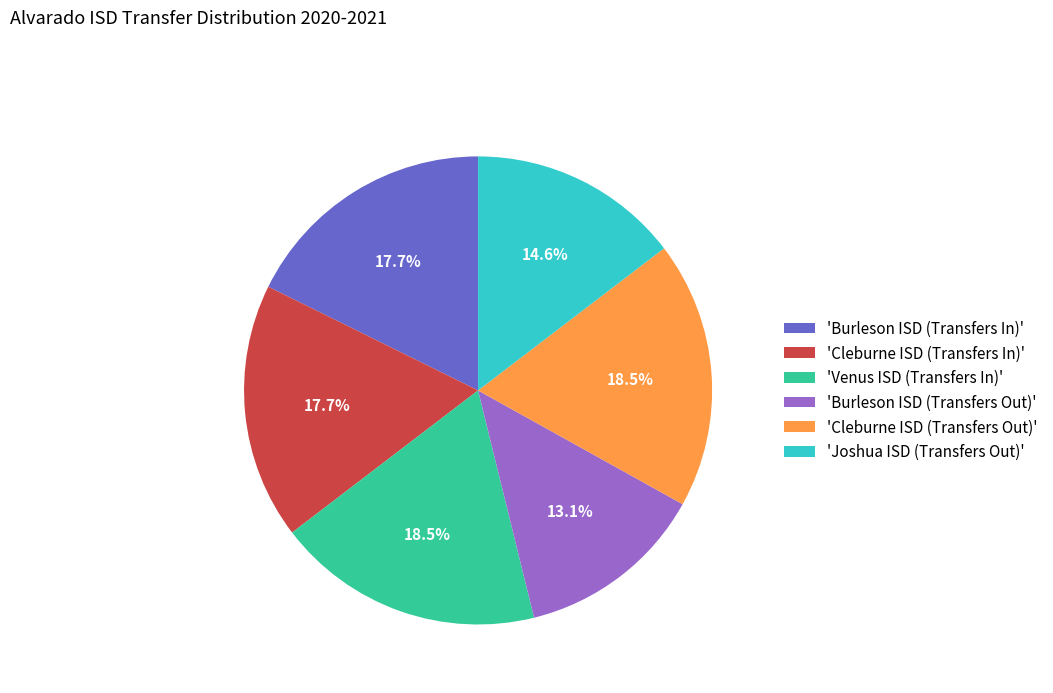

What is the smallest slice in the pie chart?

'Burleson ISD (Transfers Out)'